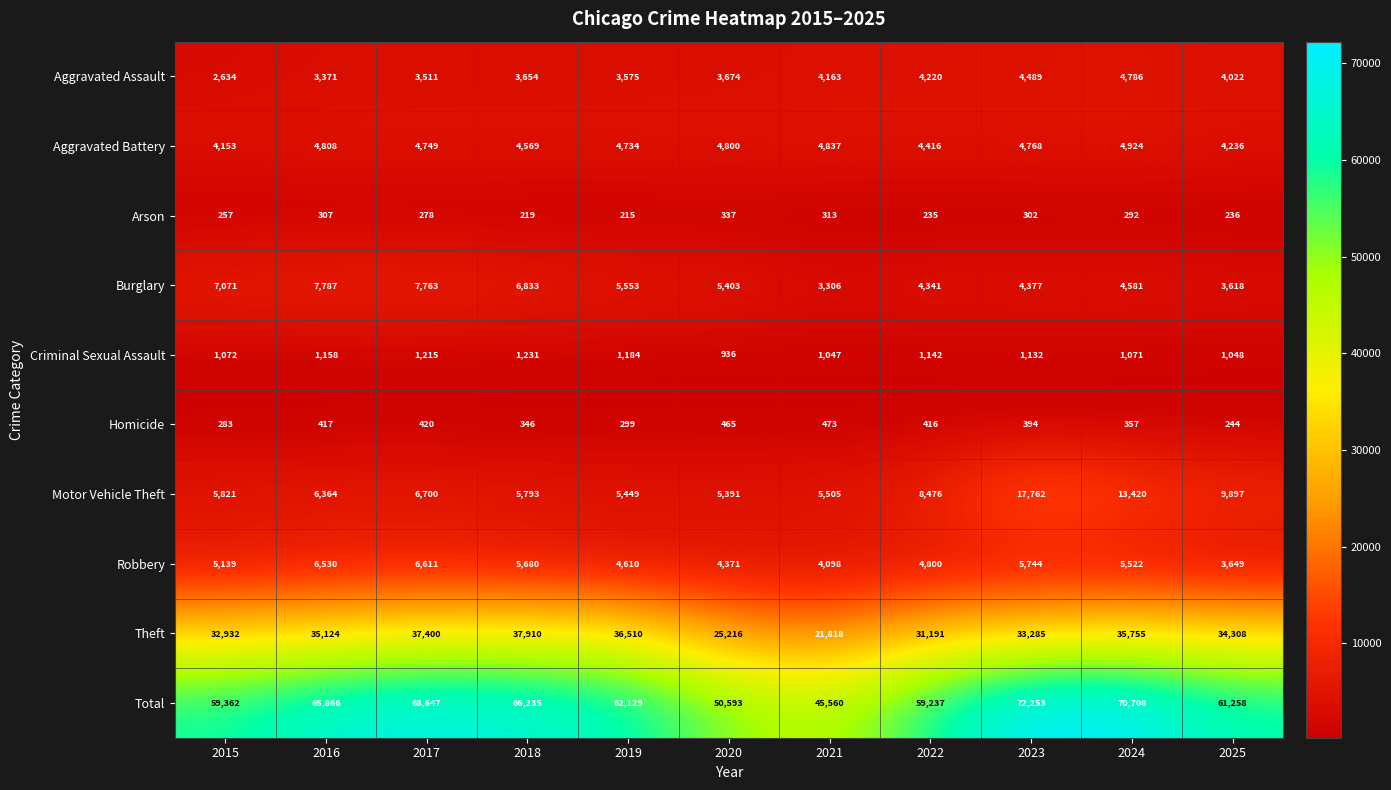

True or false: Arson has a value of 337 at 2020.

True